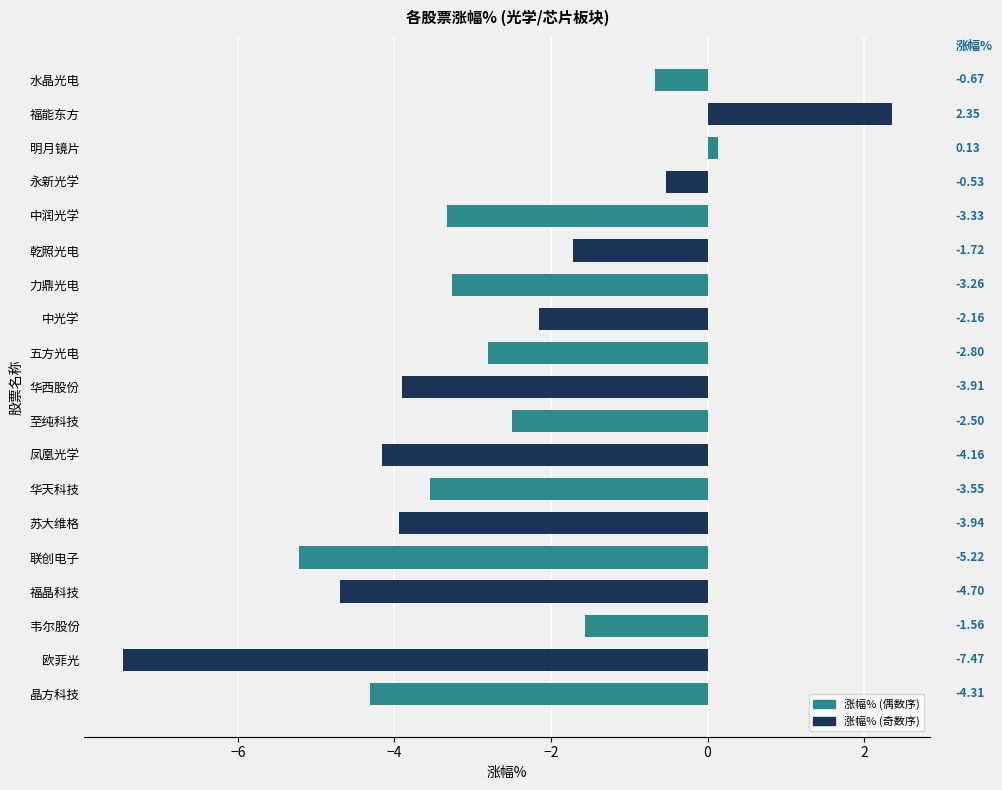

Between 凤凰光学 and 韦尔股份, which is larger?

韦尔股份